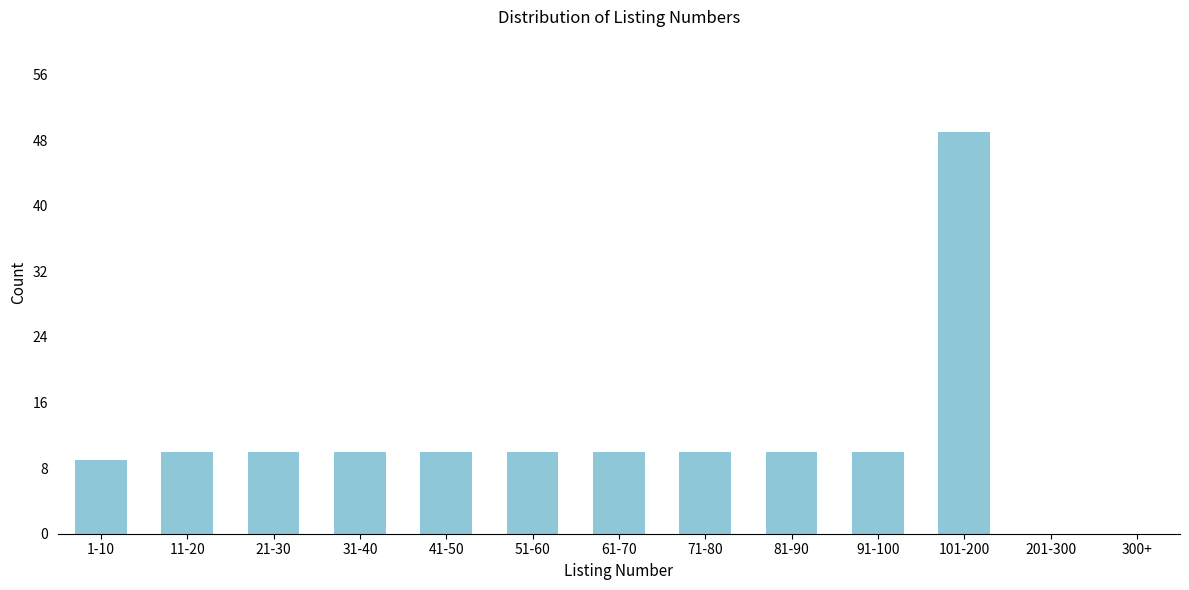

Reading right to left, what are all the values shown in this chart?

300+=0	201-300=0	101-200=49	91-100=10	81-90=10	71-80=10	61-70=10	51-60=10	41-50=10	31-40=10	21-30=10	11-20=10	1-10=9